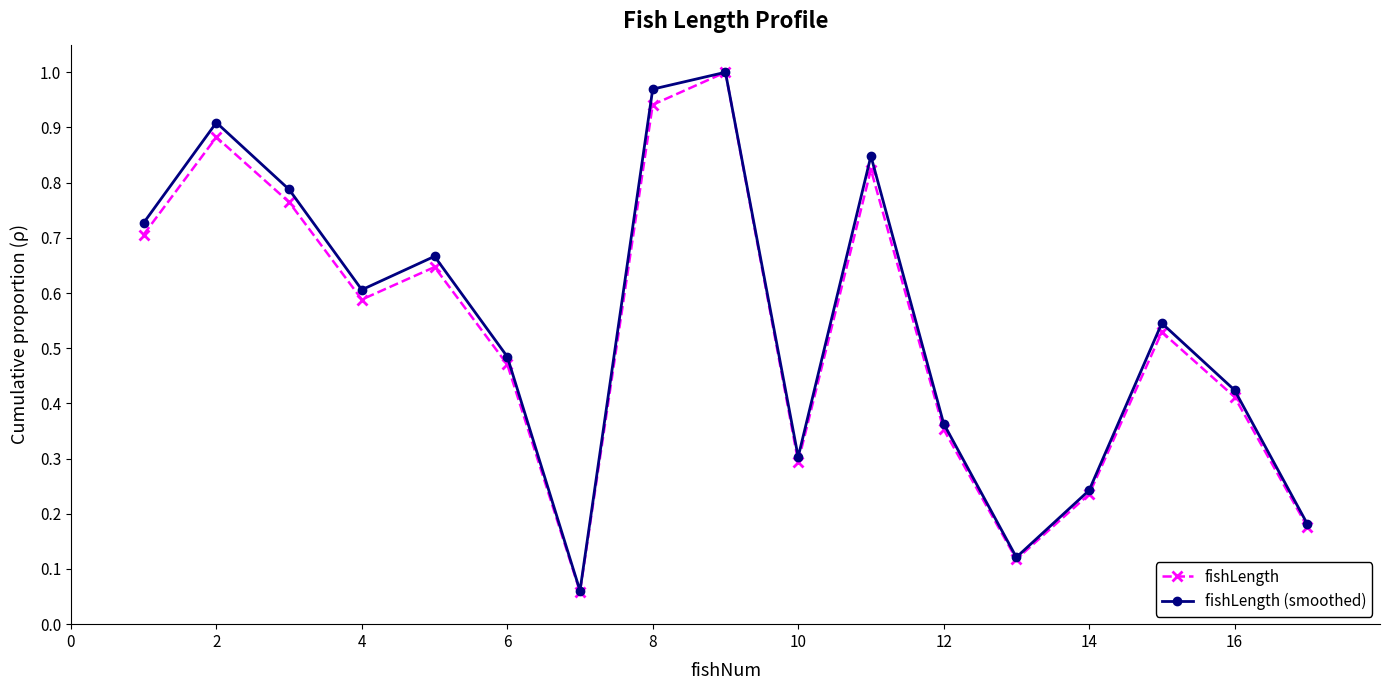

In fishLength, how many points are higher than both neighbors (excluding endpoints)?

5